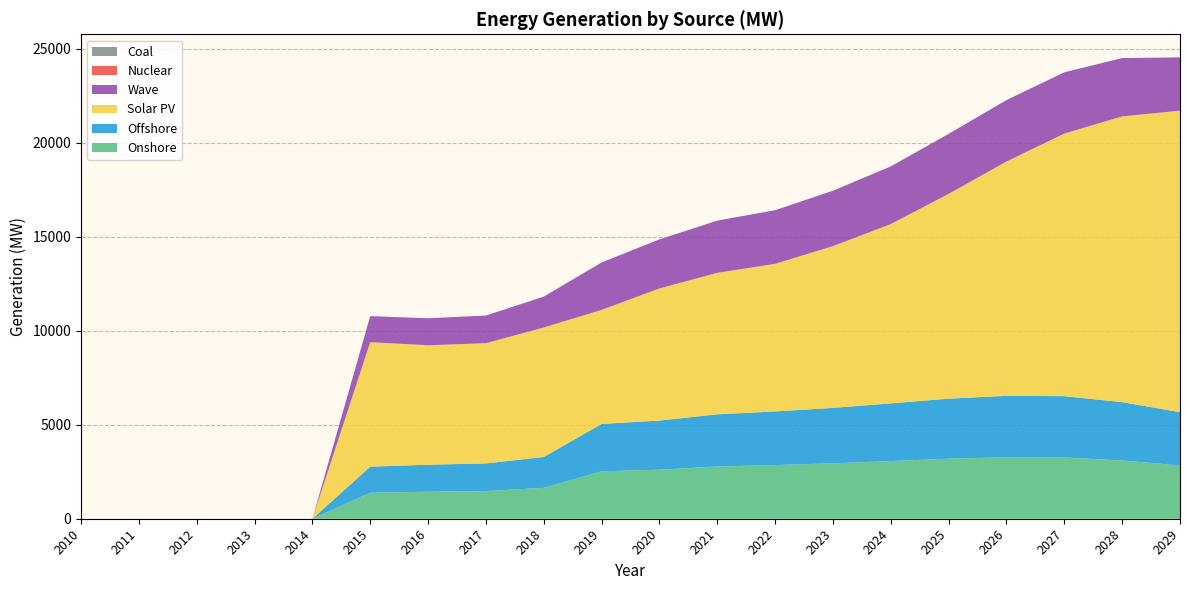

Reading right to left, transcribe all the data shown in this chart.

Onshore: 2834.6	3100.3	3258.8	3267.9	3193.0	3067.5	2947.4	2852.9	2776.7	2609.9	2521.6	1642.2	1470.8	1436.4	1384.0	0.0	0.0	0.0	0.0	0.0
Offshore: 2834.6	3100.3	3258.8	3267.9	3193.0	3067.5	2947.4	2852.9	2776.7	2609.9	2521.6	1642.2	1470.8	1436.4	1384.0	0.0	0.0	0.0	0.0	0.0
Solar PV: 16032.5	15197.4	13965.5	12461.2	10889.4	9535.2	8602.3	7849.1	7523.5	7025.8	6064.0	6885.8	6393.0	6352.6	6621.3	0.0	0.0	0.0	0.0	0.0
Wave: 2834.6	3100.3	3258.8	3267.9	3193.0	3067.5	2947.4	2852.9	2776.7	2609.9	2521.6	1642.2	1470.8	1436.4	1384.0	0.0	0.0	0.0	0.0	0.0
Nuclear: 0.0	0.0	0.0	0.0	0.0	0.0	0.0	0.0	0.0	0.0	0.0	0.0	0.0	0.0	0.0	0.0	0.0	0.0	0.0	0.0
Coal: 0.0	0.0	0.0	0.0	0.0	0.0	0.0	0.0	0.0	0.0	0.0	0.0	0.0	0.0	0.0	0.0	0.0	0.0	0.0	0.0